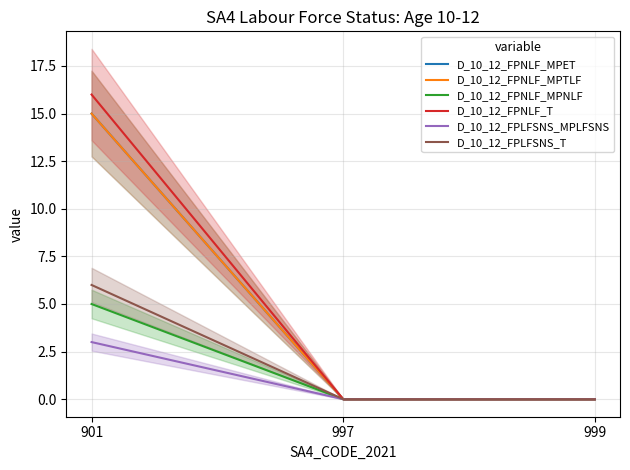

Which has a higher value, 901 or 997?

901